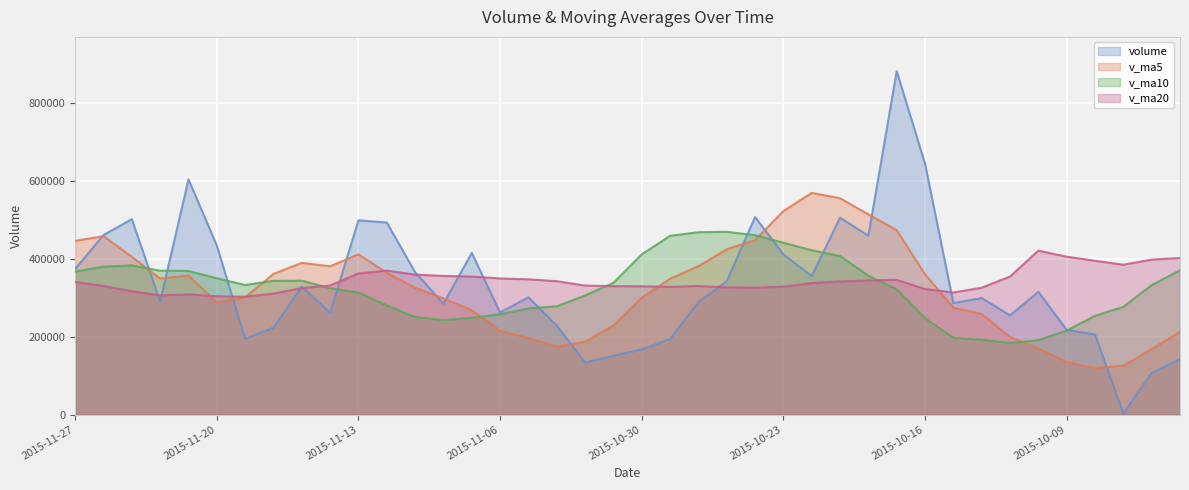

What is the sum of all v_ma10 values?

13032977.1